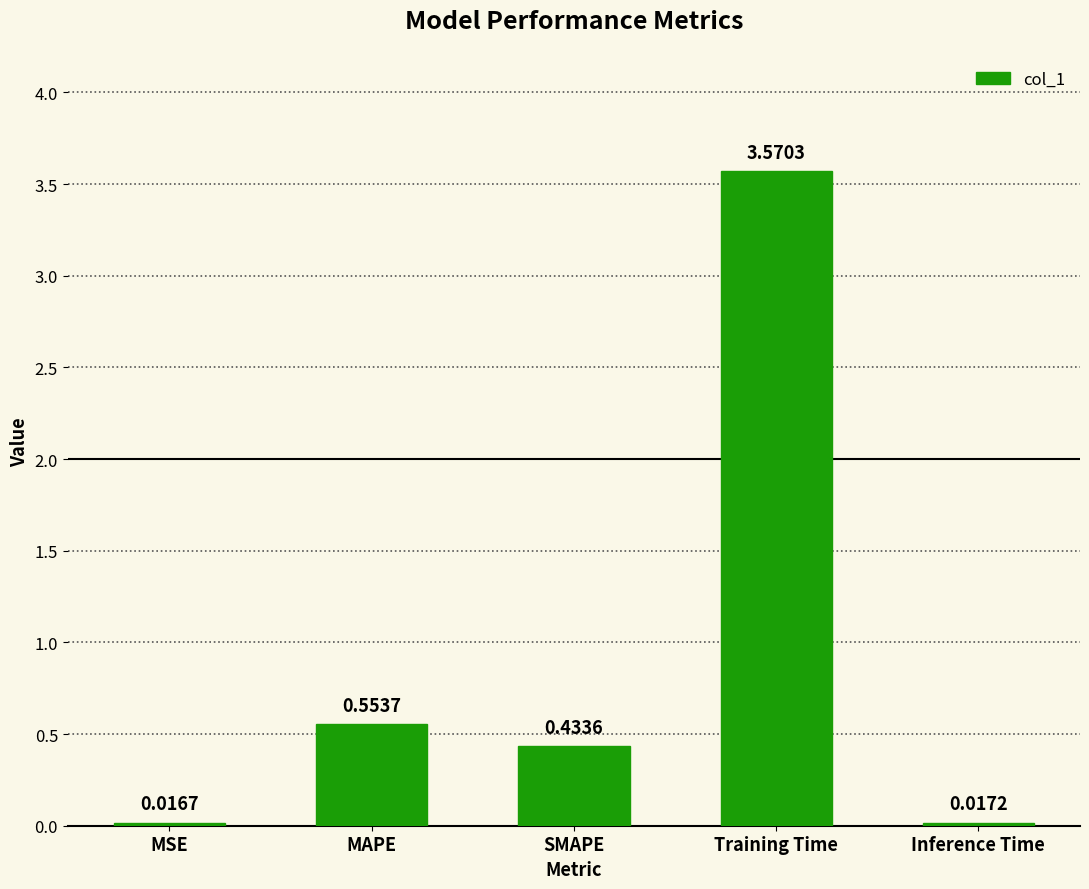

Rank the categories by value from highest to lowest.

Training Time, MAPE, SMAPE, Inference Time, MSE